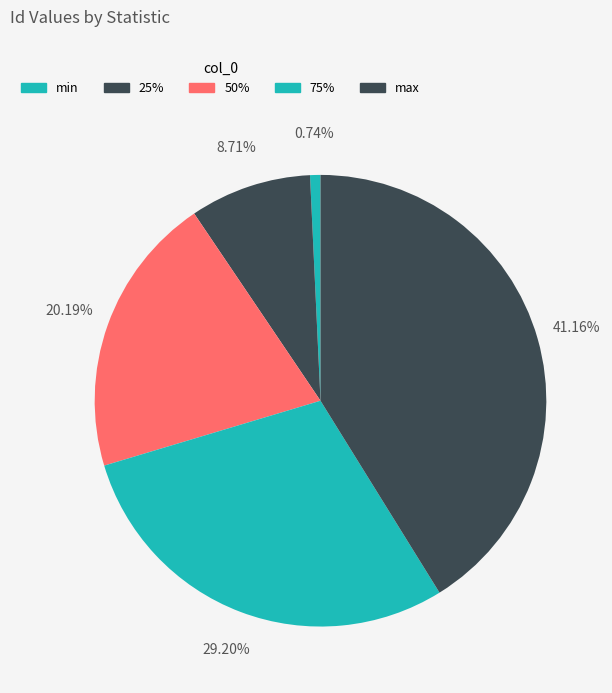

Between 25% and max, which is larger?

max